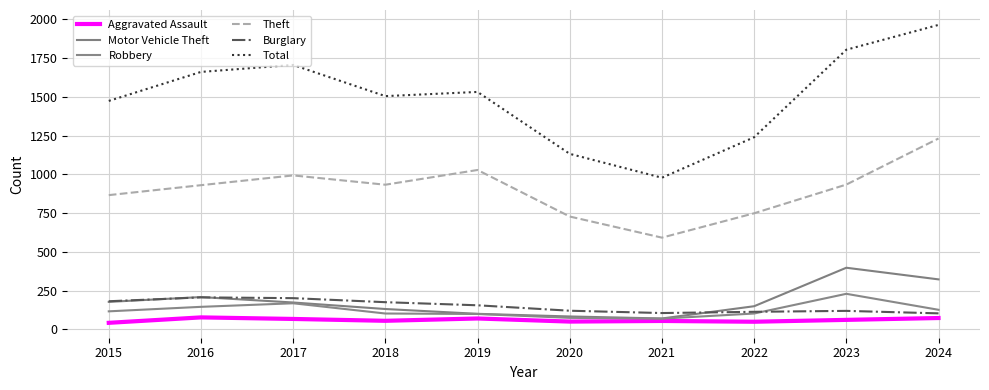

What is the highest value of the Motor Vehicle Theft series?

398